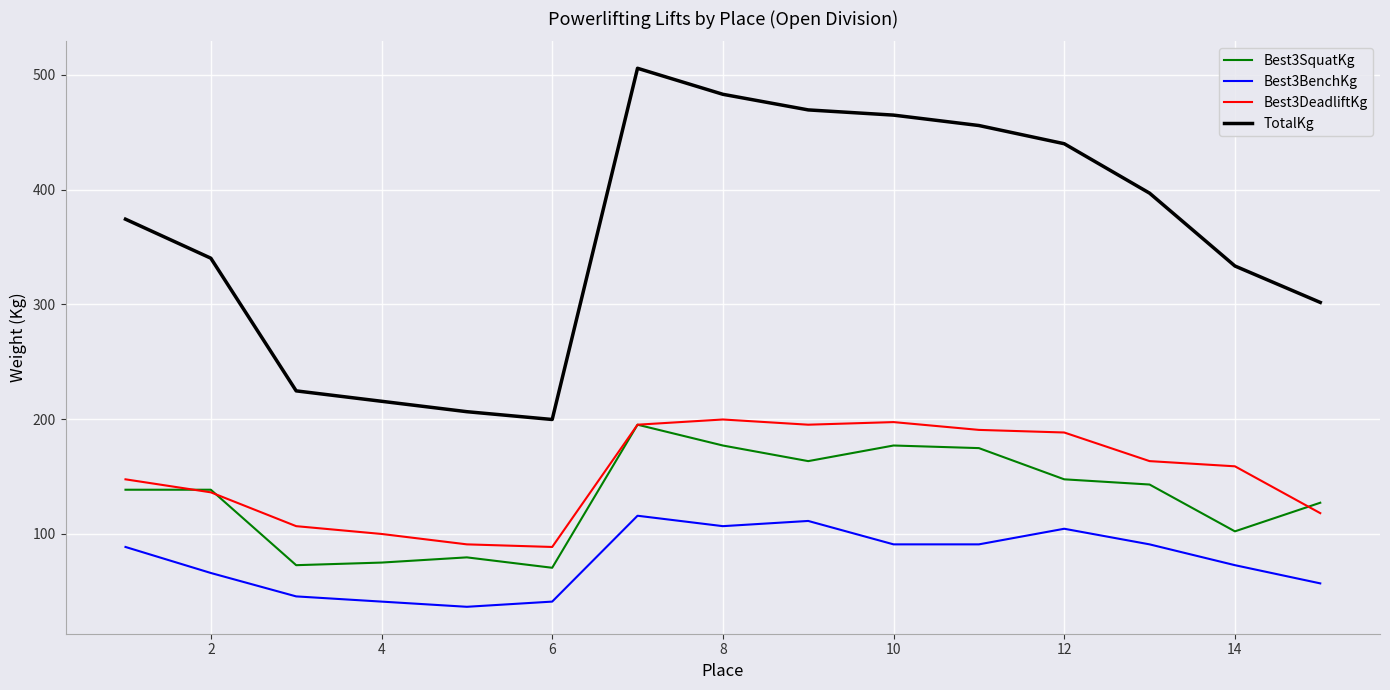

Which series has the largest range (max minus min)?

TotalKg